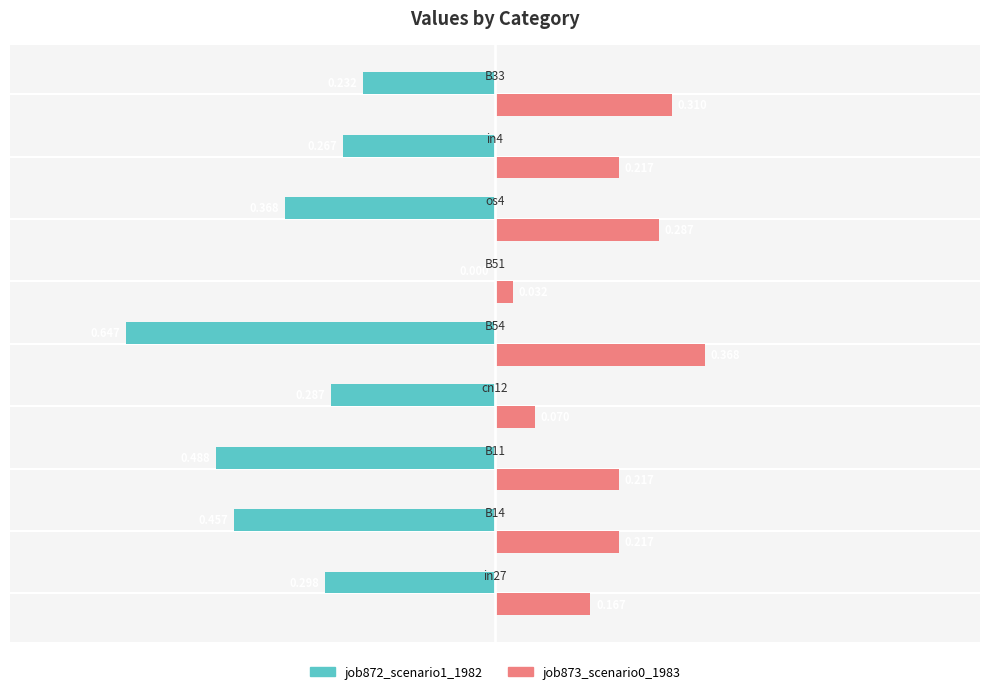

Reading left to right, what are all the values shown in this chart?

job872_scenario1_1982: -0.3	-0.5	-0.5	-0.3	-0.6	0.0	-0.4	-0.3	-0.2
job873_scenario0_1983: 0.2	0.2	0.2	0.1	0.4	0.0	0.3	0.2	0.3